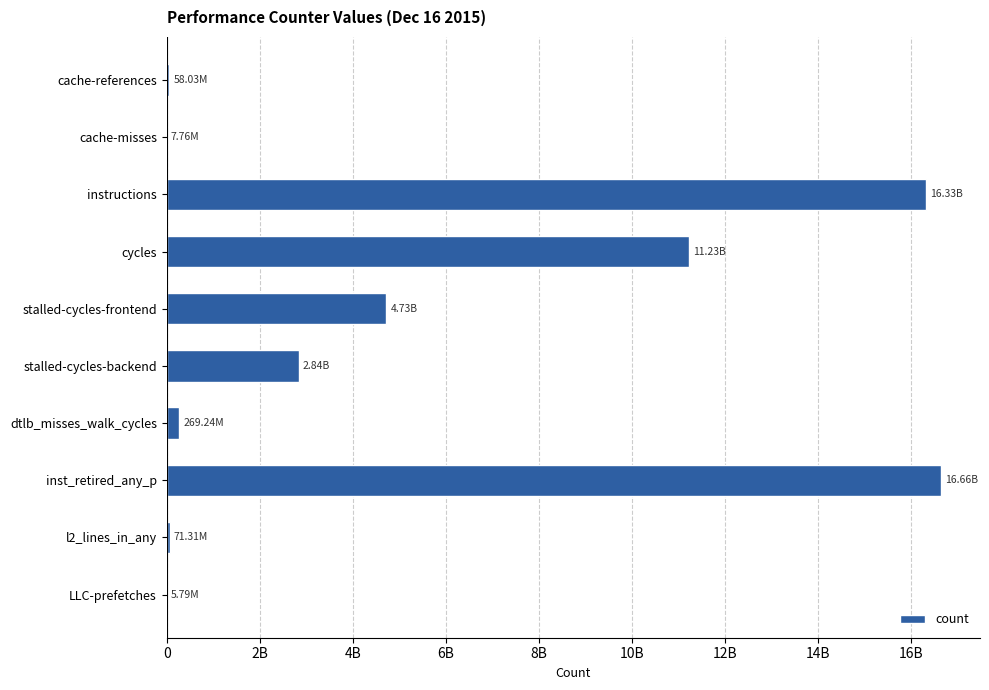

How many distinct data groups are displayed?

1